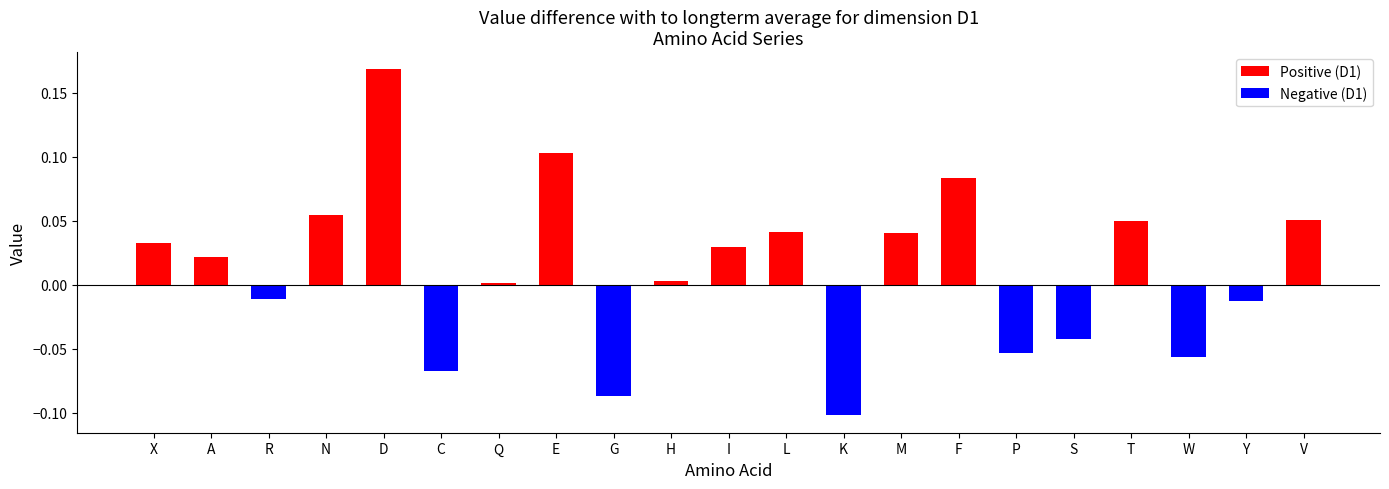

What position from the right is D?

17